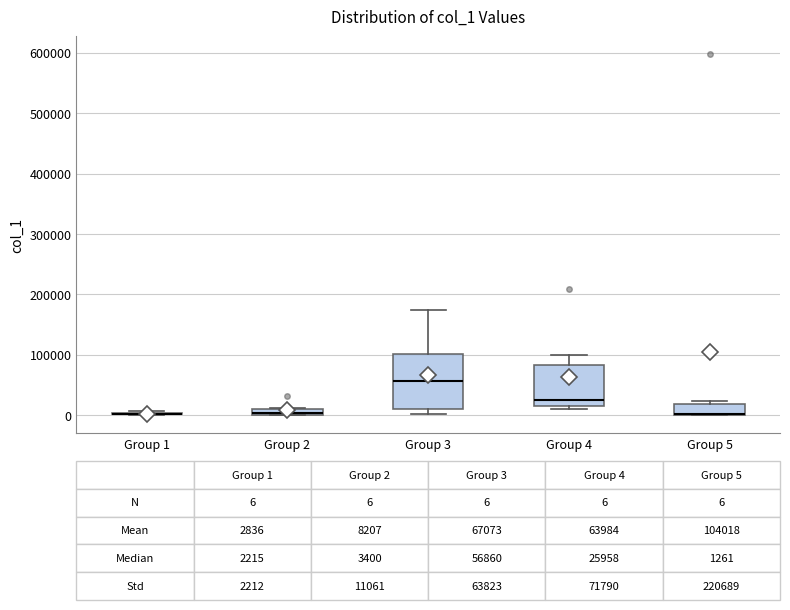

Which box is the tallest, from its lower edge to its upper edge?

Group 3